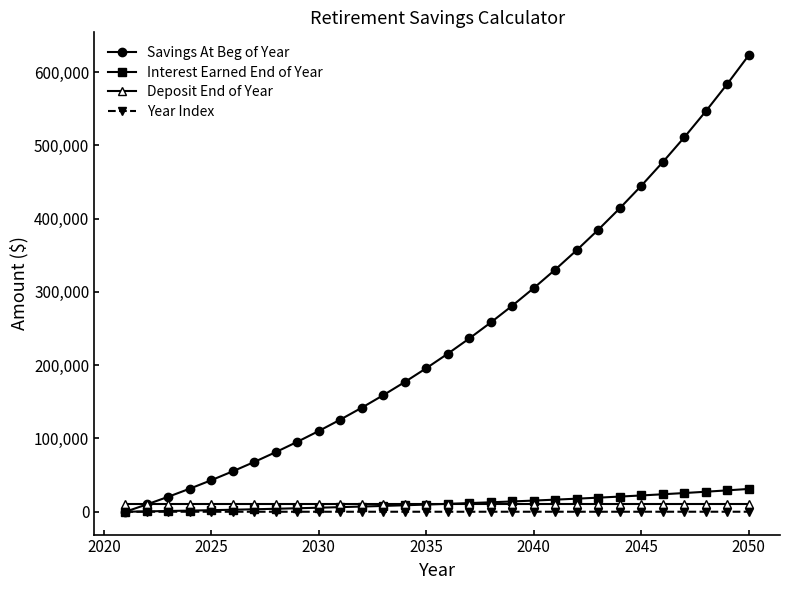

What is the maximum value shown in the chart?

623227.1